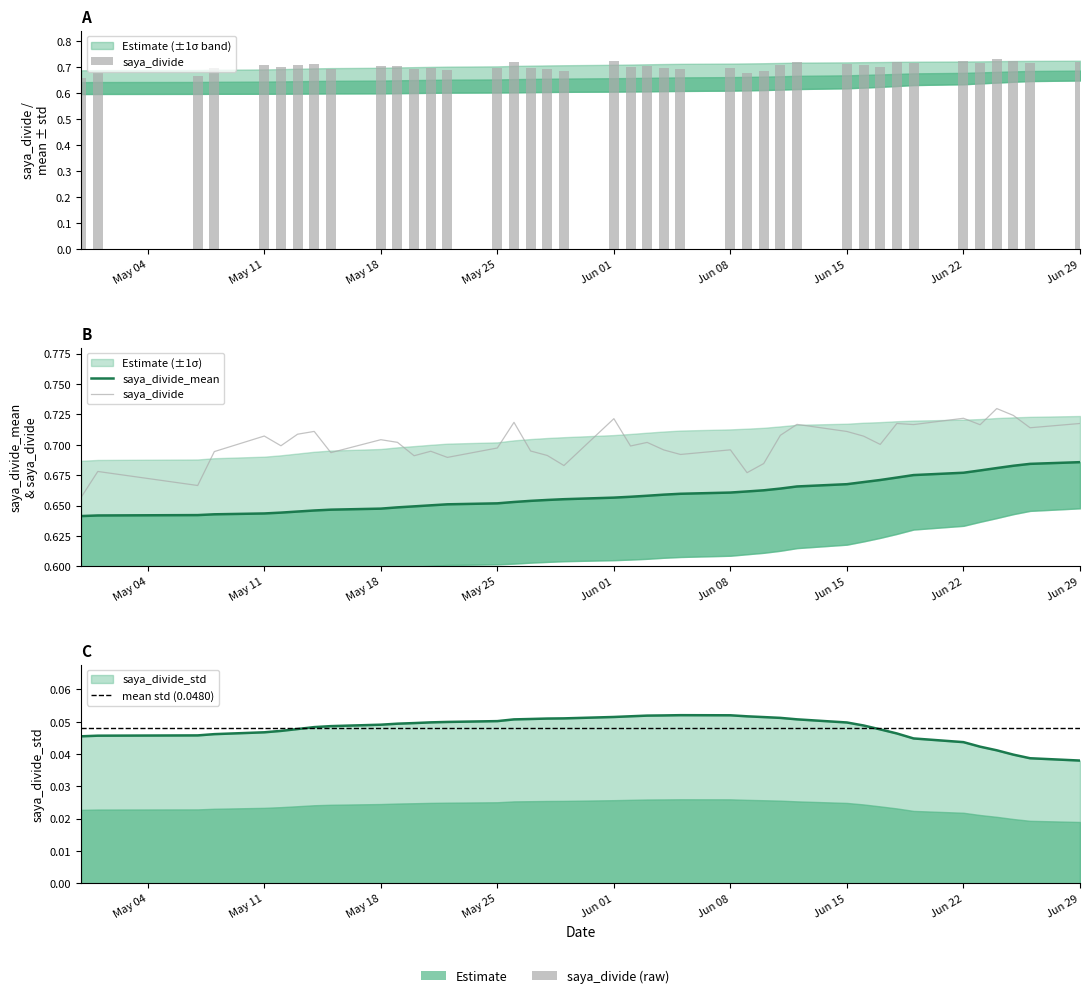

Which has a higher value, saya_divide or 18?

saya_divide